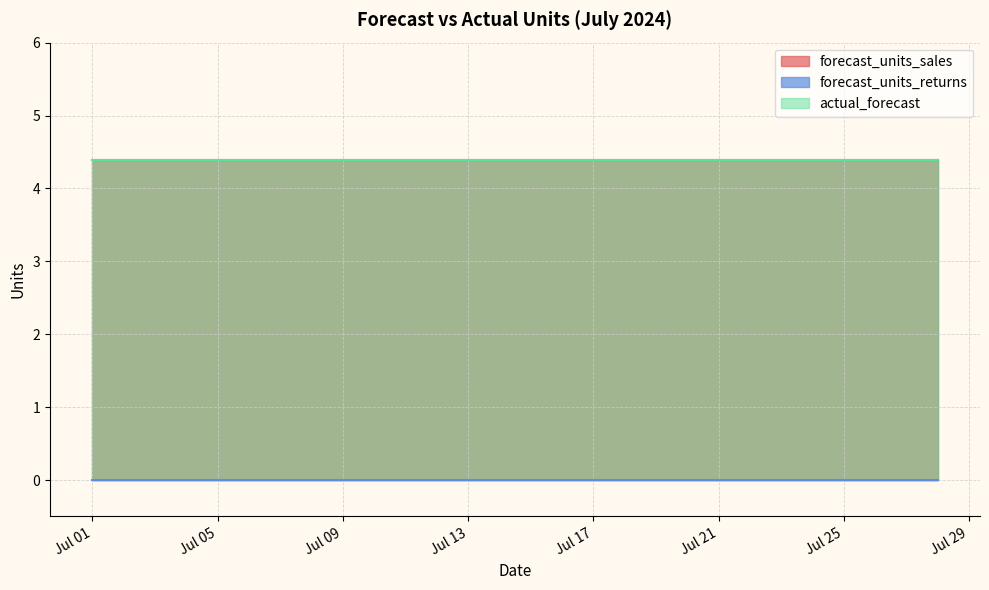

Between 2024-07-09 and 2024-07-26, which series saw the biggest shift?

forecast_units_sales